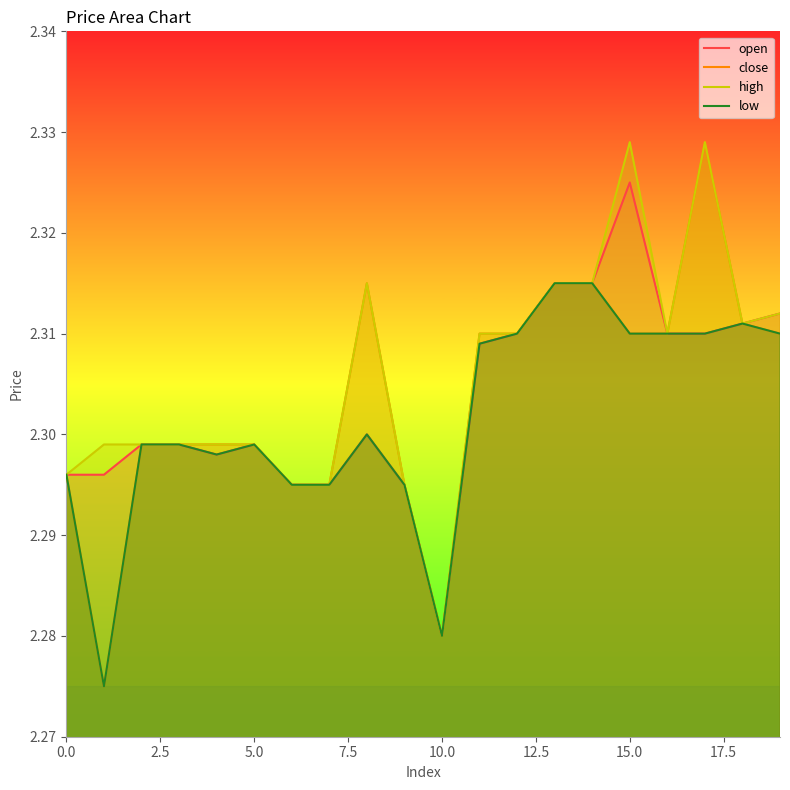

How many interior local valleys does the low series have?

3